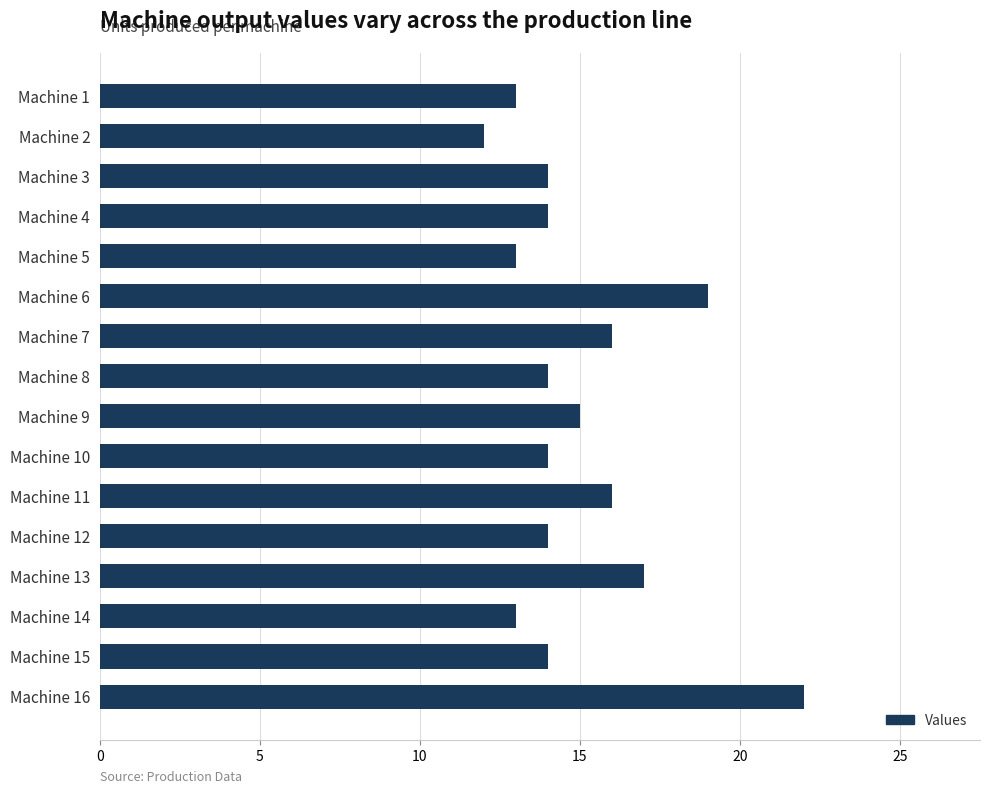

How many values are between 14 and 16?

9